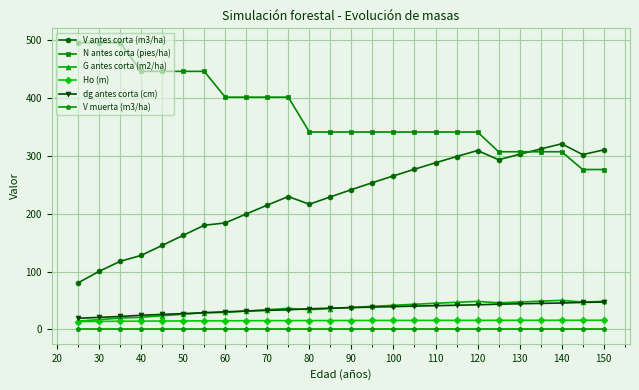

What is the value of the dg antes corta (cm) point at the 8th from the left?

30.6